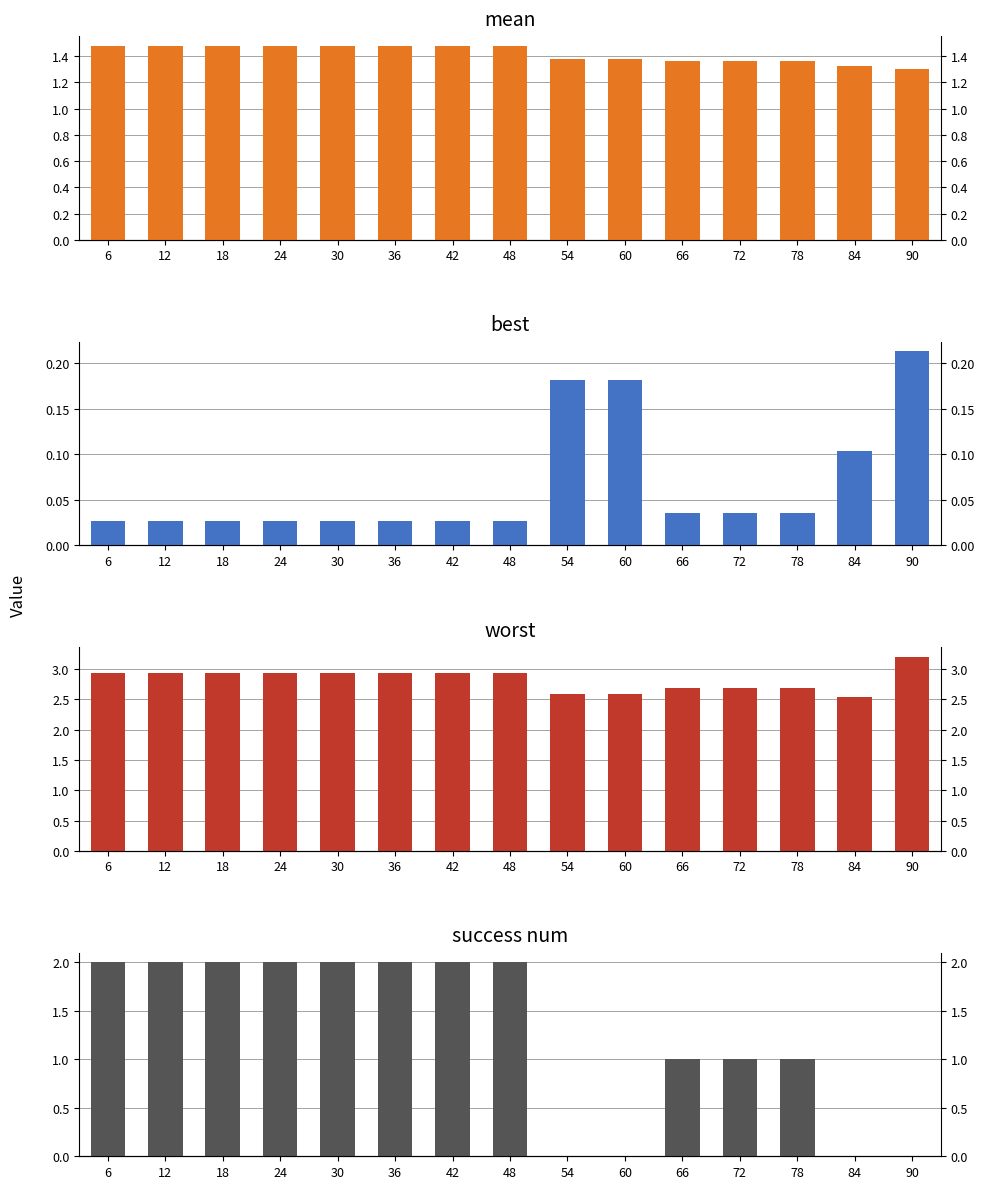

Which category has the highest value in the best series?

90